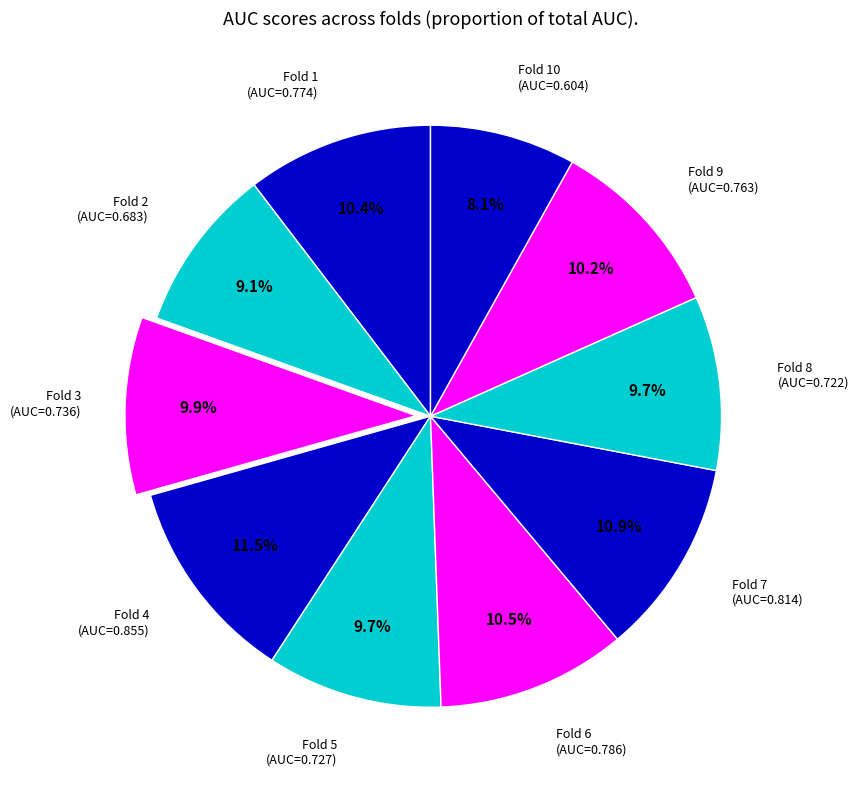

Is there any slice that represents more than half of the pie?

No